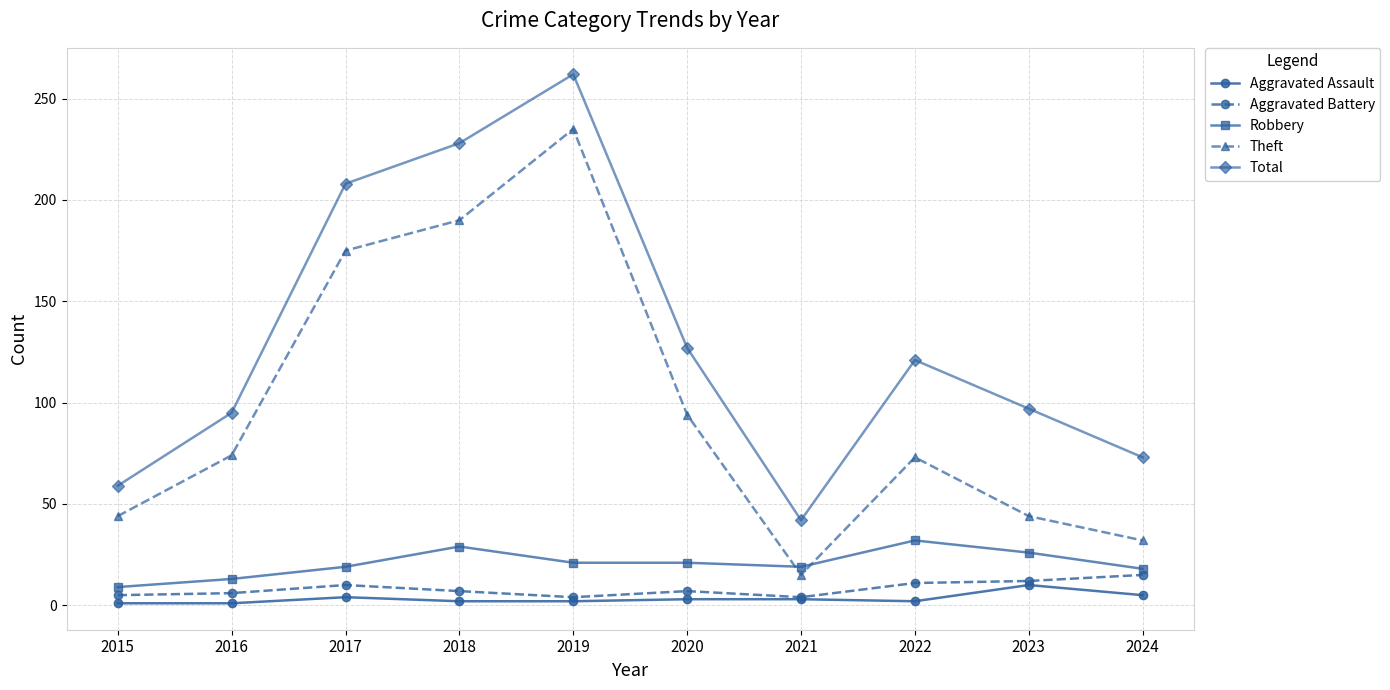

Does the chart have visible grid lines?

Yes